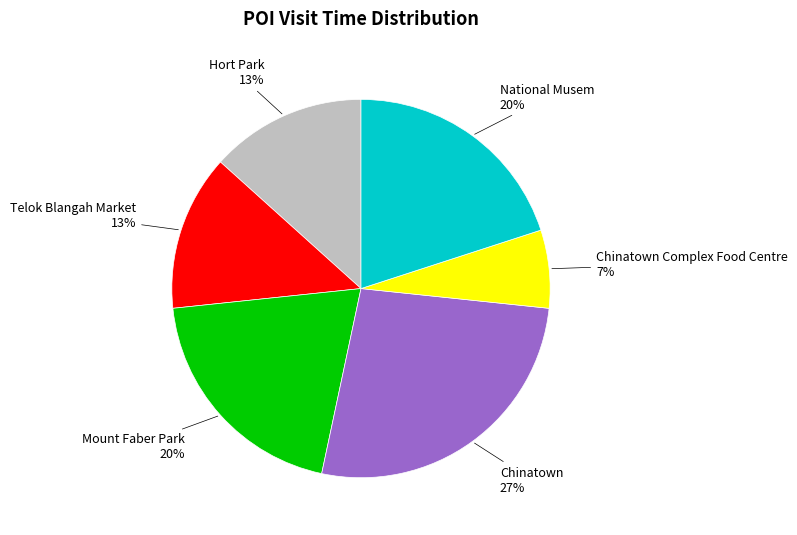

Is there any slice that represents more than half of the pie?

No